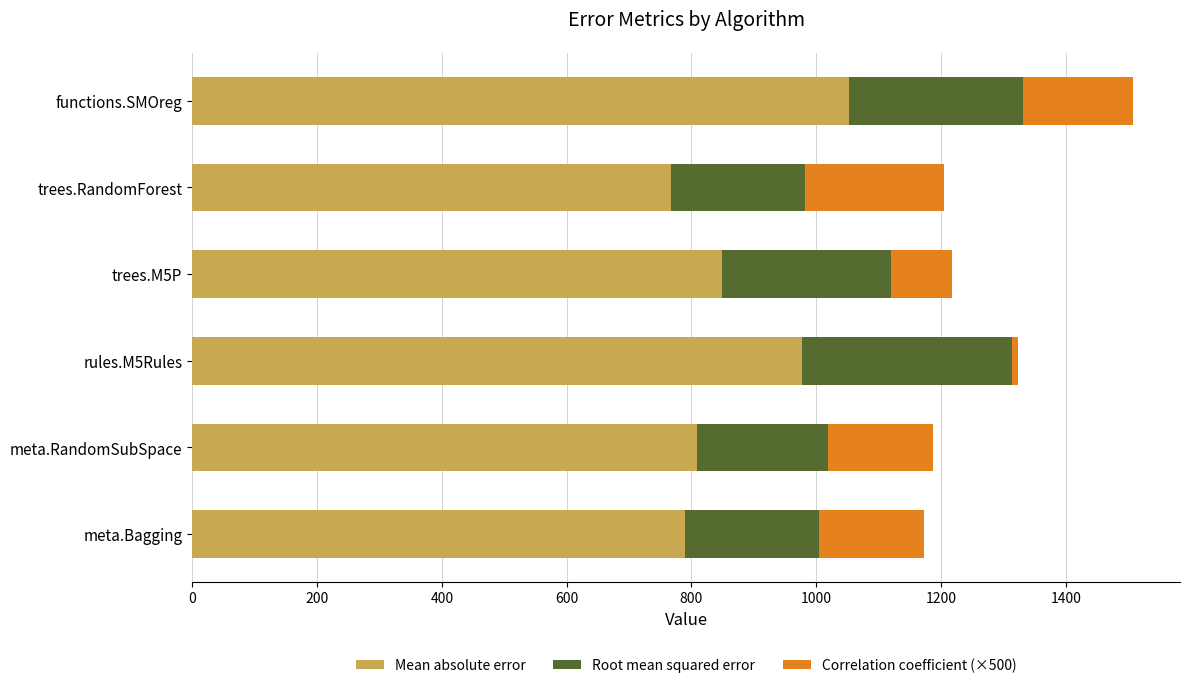

At which category is the sum across all series the highest?

functions.SMOreg